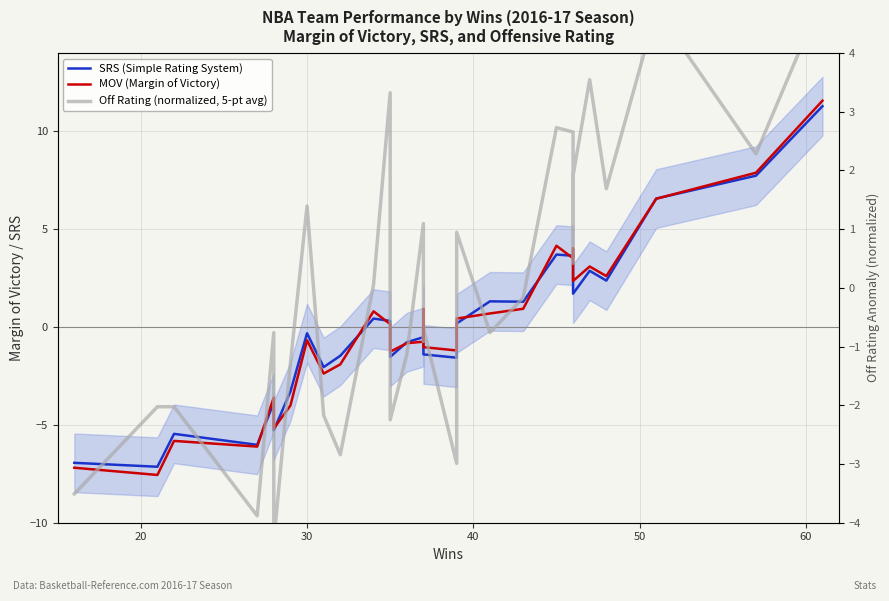

Which series has the largest range (max minus min)?

MOV (Margin of Victory)